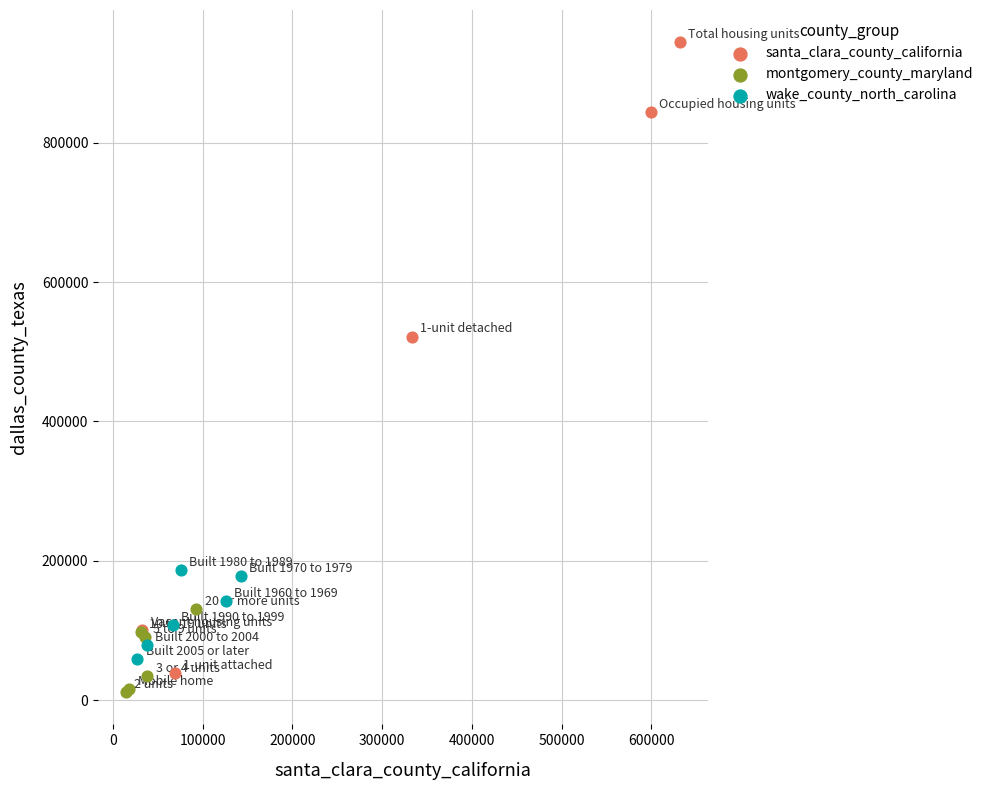

Which series has the largest Y range (max minus min)?

santa_clara_county_california